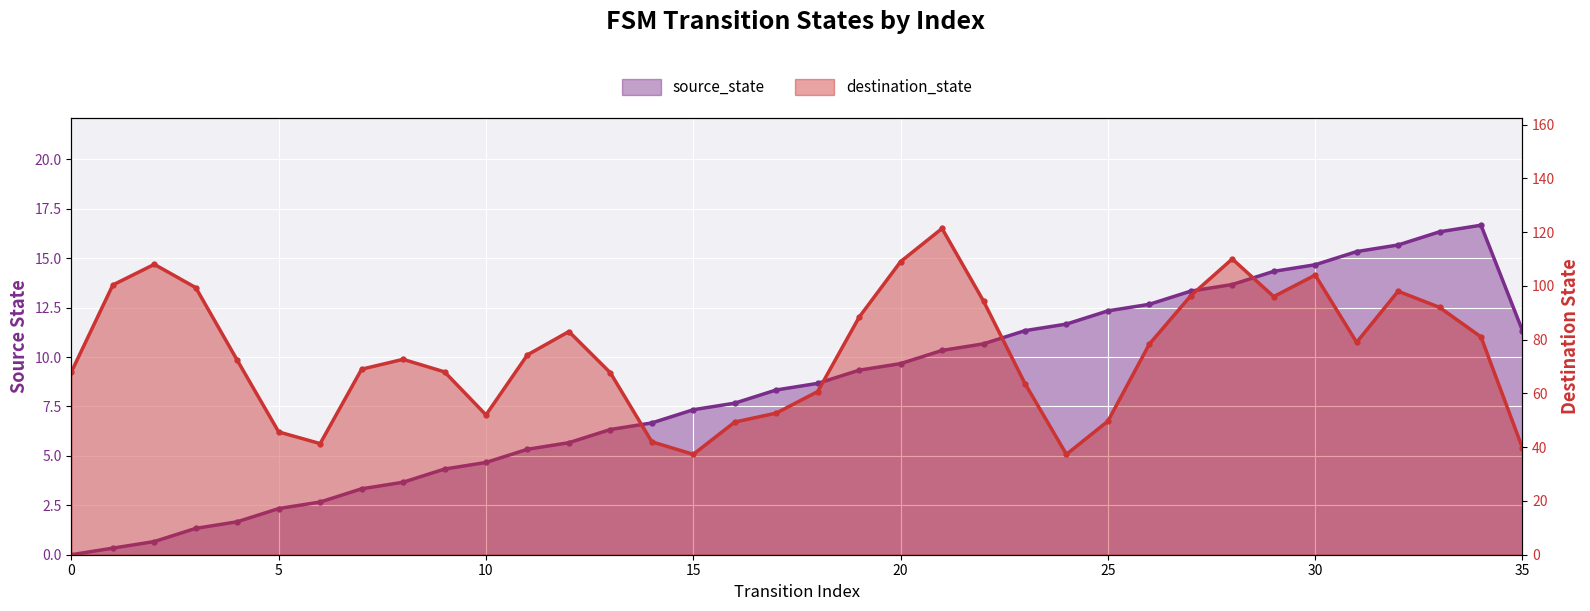

What is the change in value from 25 to 26?

+0.3